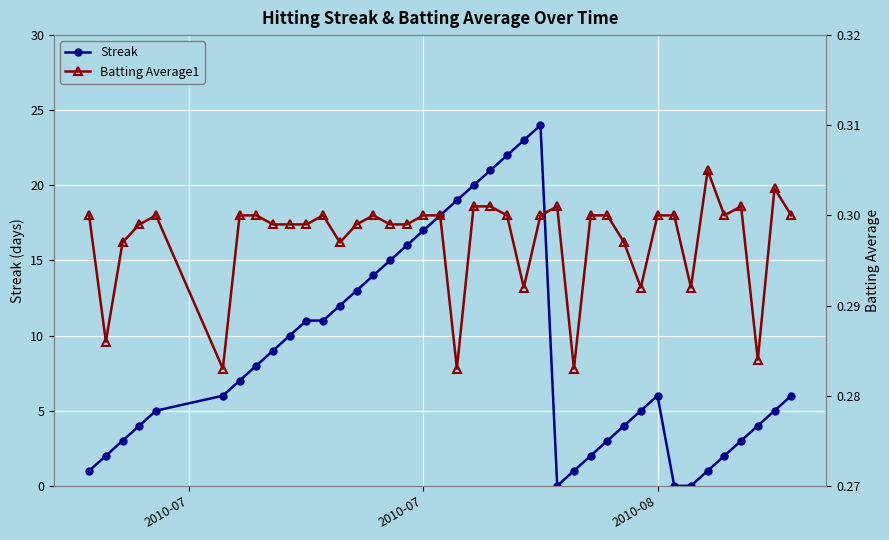

True or false: Streak has more than 0 interior local peaks.

True